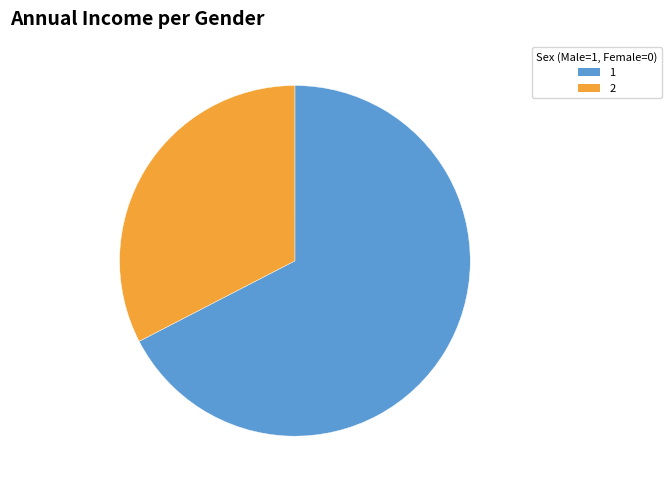

Does any single category account for the majority?

Yes